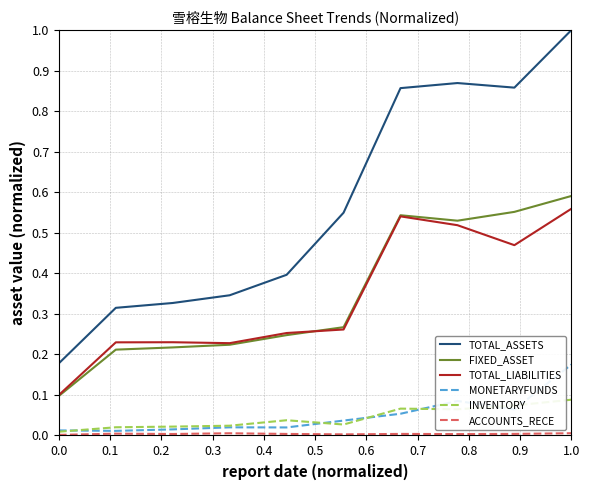

What is the maximum value shown in the chart?

1.0